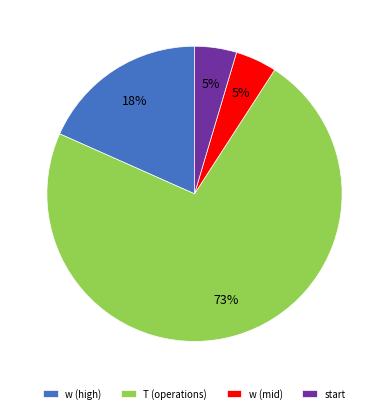

Does T (operations) account for over 50% of the chart?

Yes